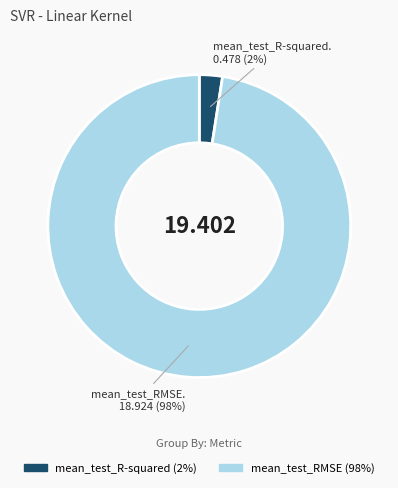

Which has a higher value, mean_test_R-squared or mean_test_RMSE?

mean_test_RMSE